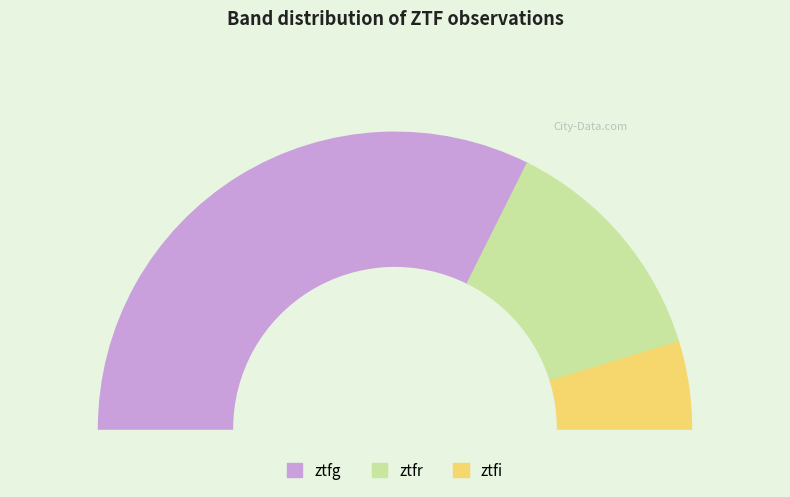

Rank the categories by value from highest to lowest.

ztfg, ztfr, ztfi